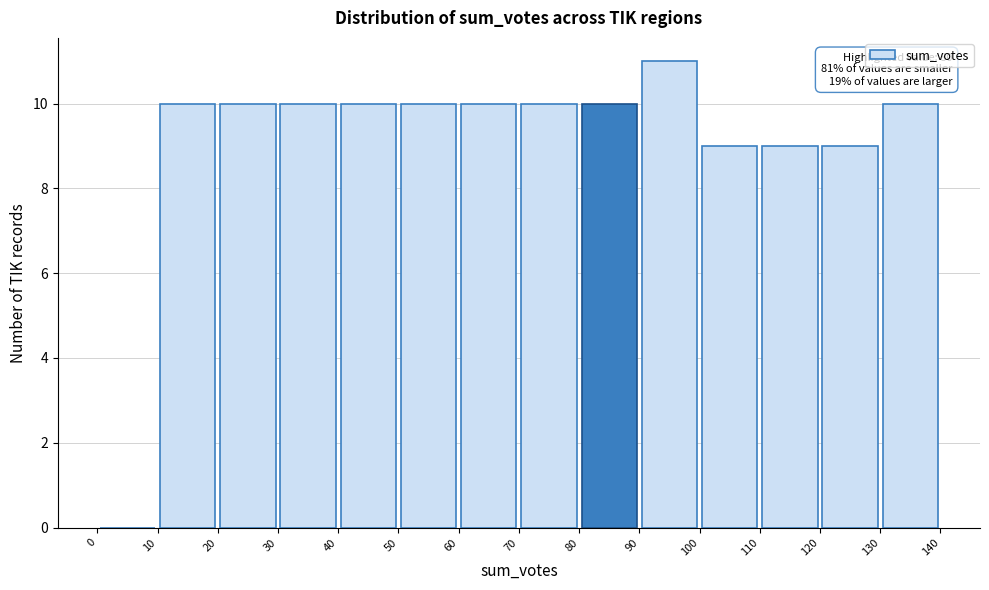

Over which range of the x-axis is the bar tallest?

90 to 100